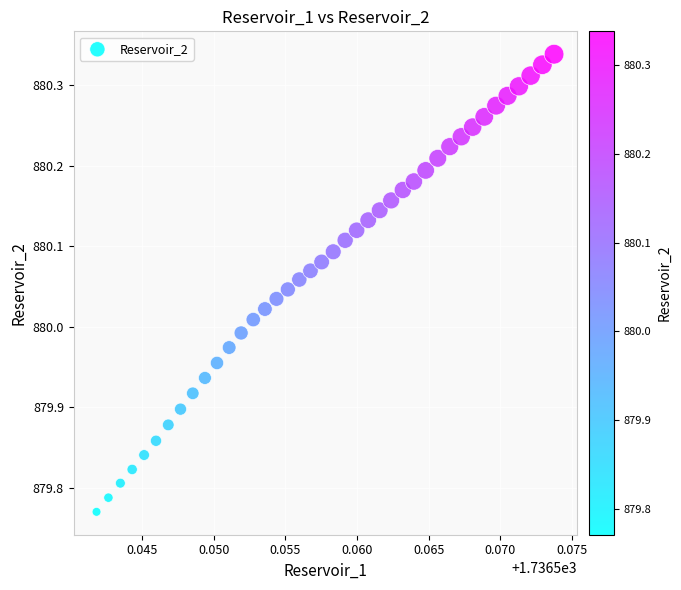

How many data points are displayed?

40